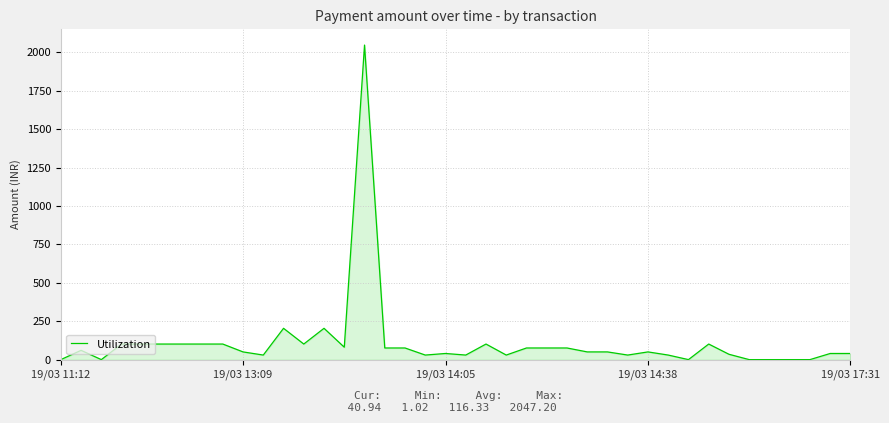

What is the greatest value displayed?

2047.2